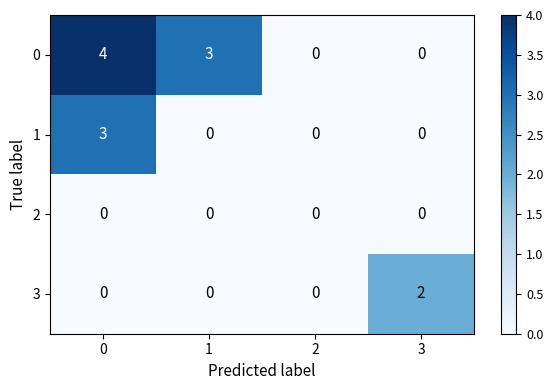

Which series has the widest spread of values?

0